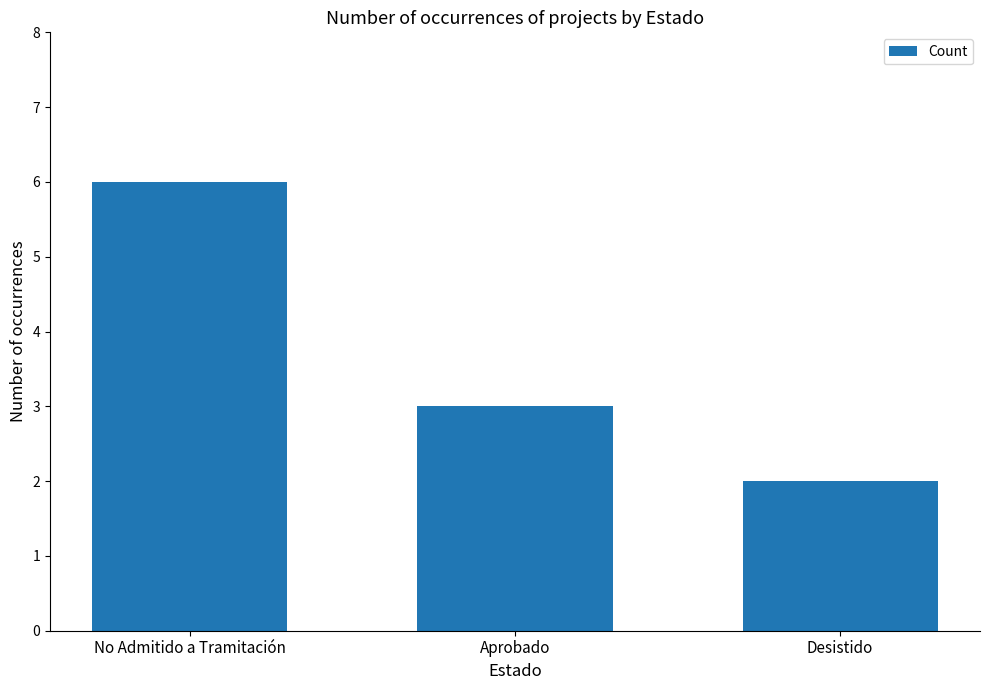

List the labels in order of value, smallest first.

Desistido, Aprobado, No Admitido a Tramitación